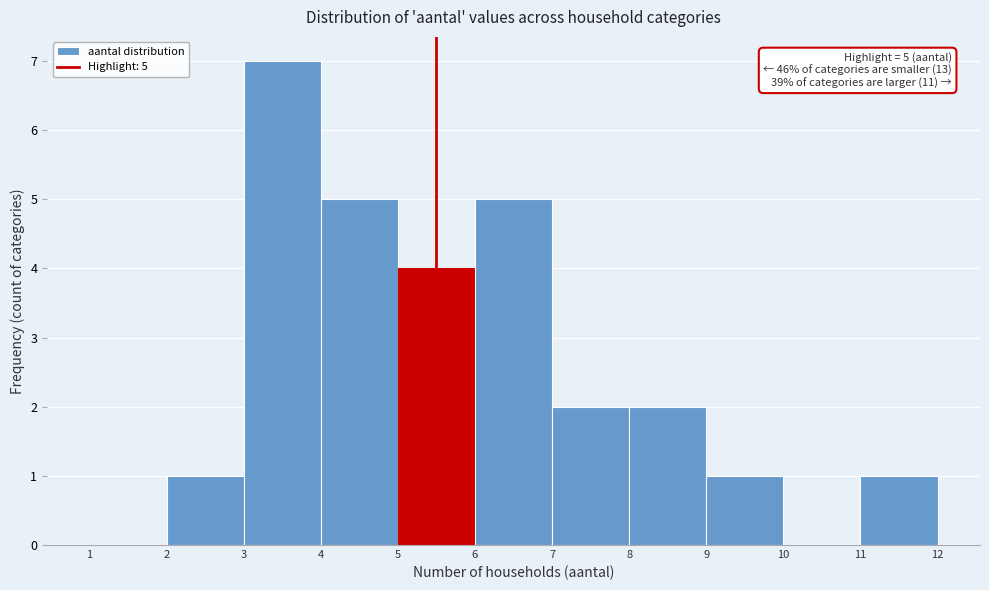

Over which range of the x-axis is the bar tallest?

3 to 4